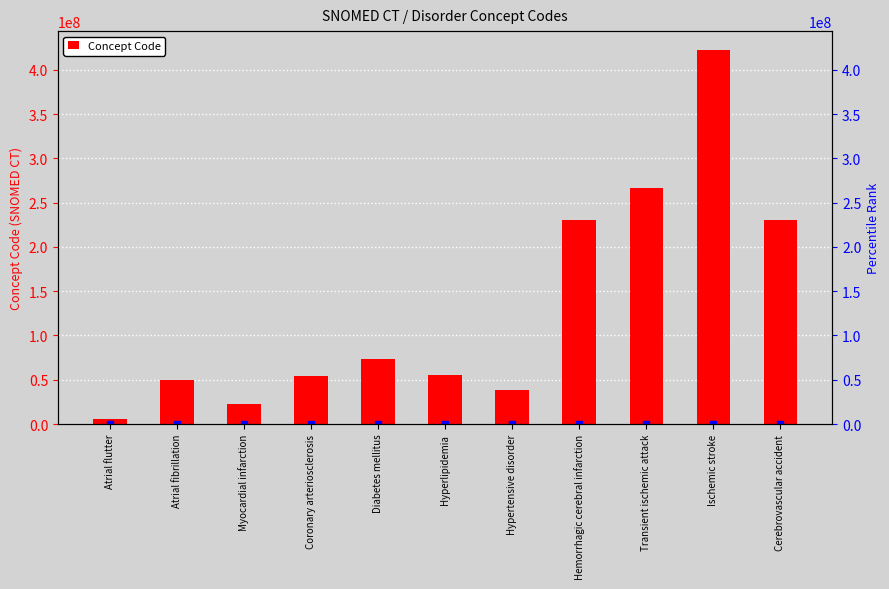

How many data points does each series have?

11